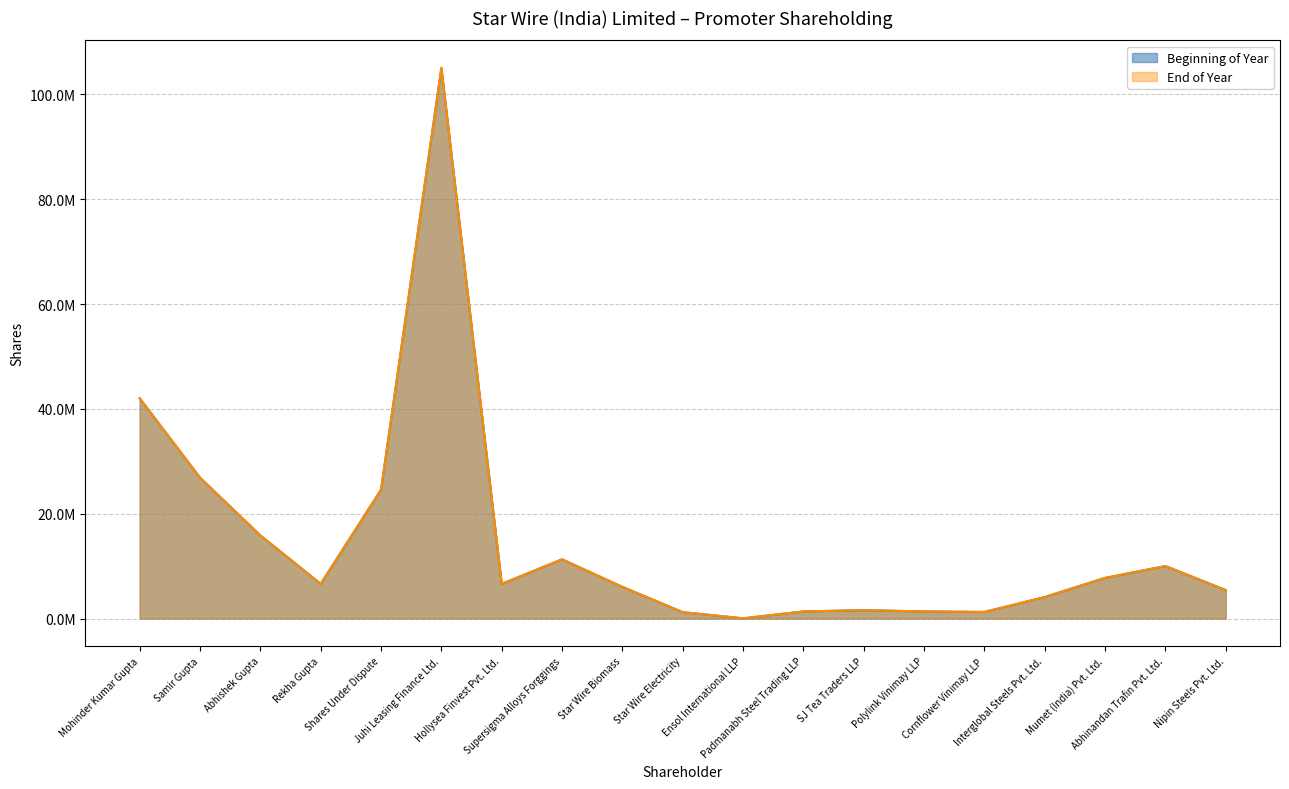

Reading left to right, extract all data points from this chart.

Beginning of Year: 42030000	26863125	15855000	6612700	24589375	105070000	6612500	11290000	6035000	1215000	36150	1350000	1592000	1350000	1250000	4100000	7748000	10012500	5431150
End of Year: 42030000	26863125	15855000	6612700	24589375	105070000	6612500	11290000	6035000	1215000	36150	1350000	1592000	1350000	1250000	4100000	7748000	10012500	5431150